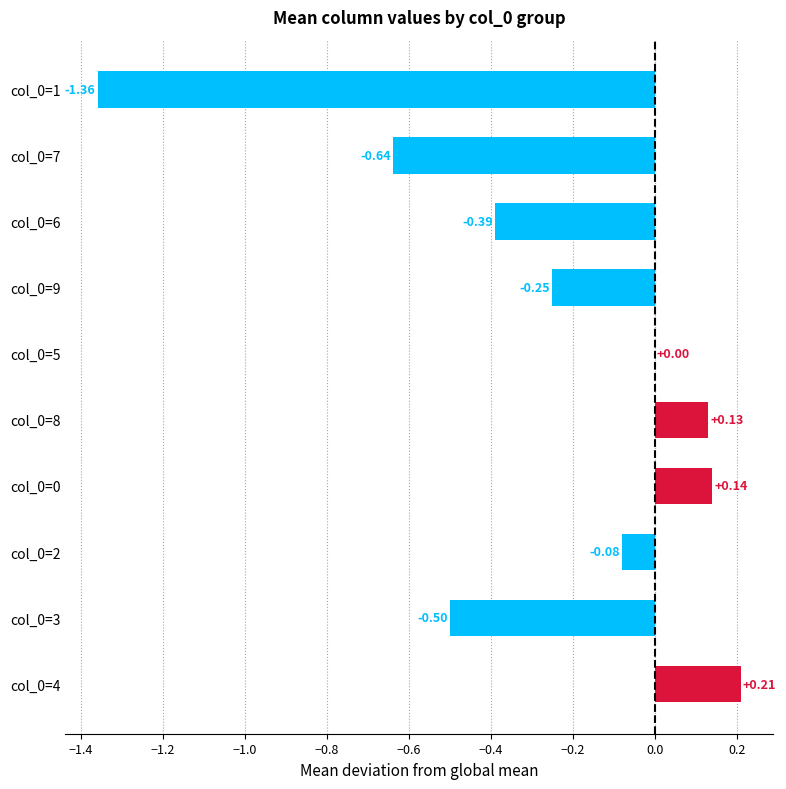

What is the sum of the values at col_0=2 and col_0=9?

-0.3